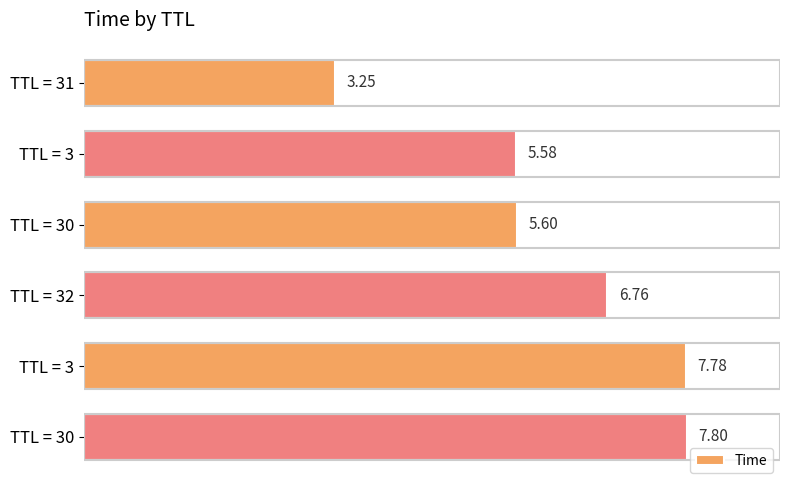

What is the minimum value shown in the chart?

3.2